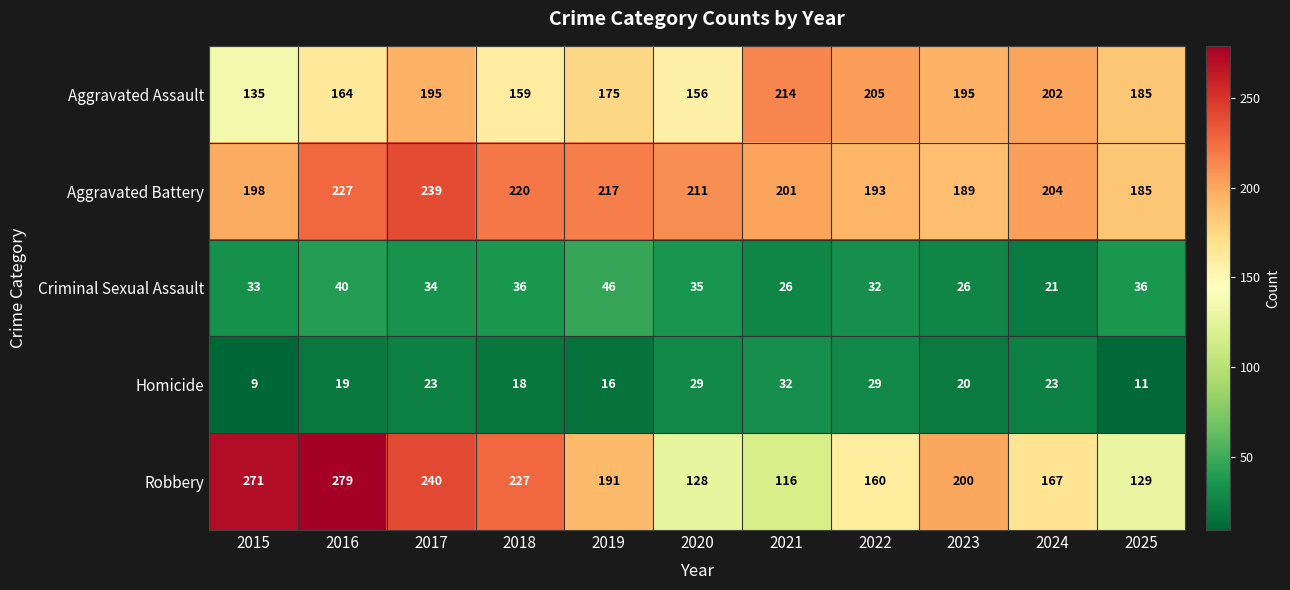

True or false: Aggravated Assault has a value of 195 at 2023.

True